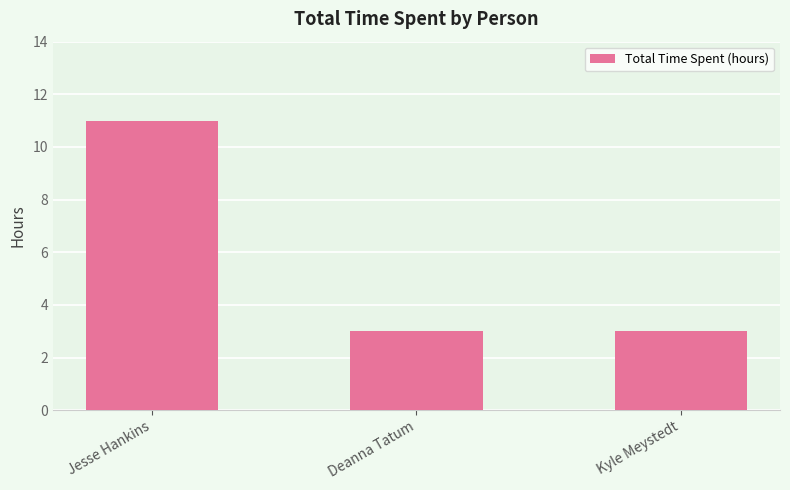

What is the maximum value shown in the chart?

11